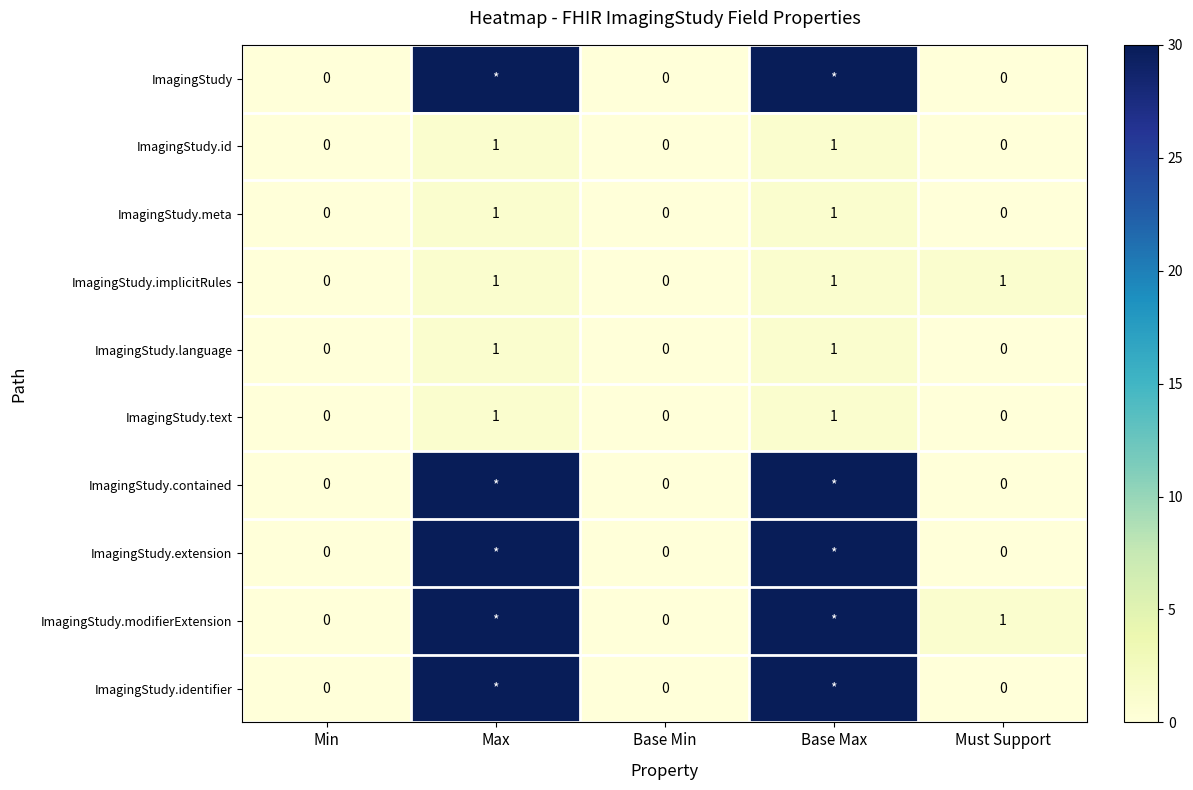

Is it true that ImagingStudy.id equals 1 at Base Max?

True